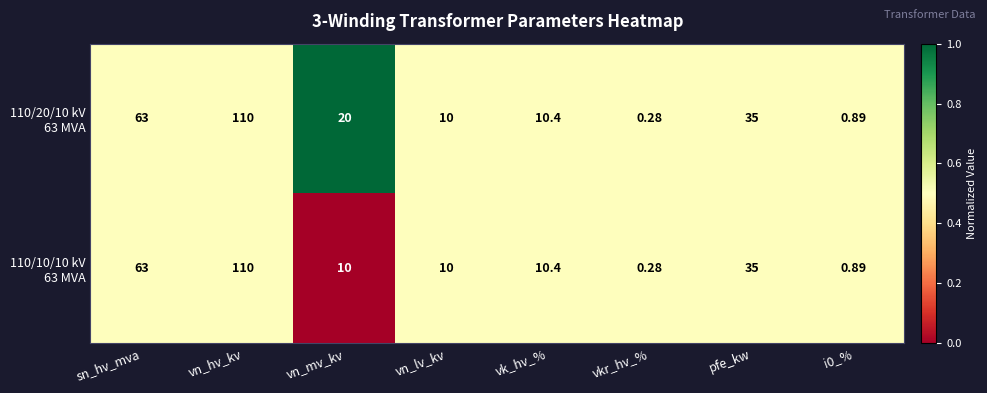

Rank the series by their average value, from highest to lowest.

110/20/10 kV 63 MVA, 110/10/10 kV 63 MVA